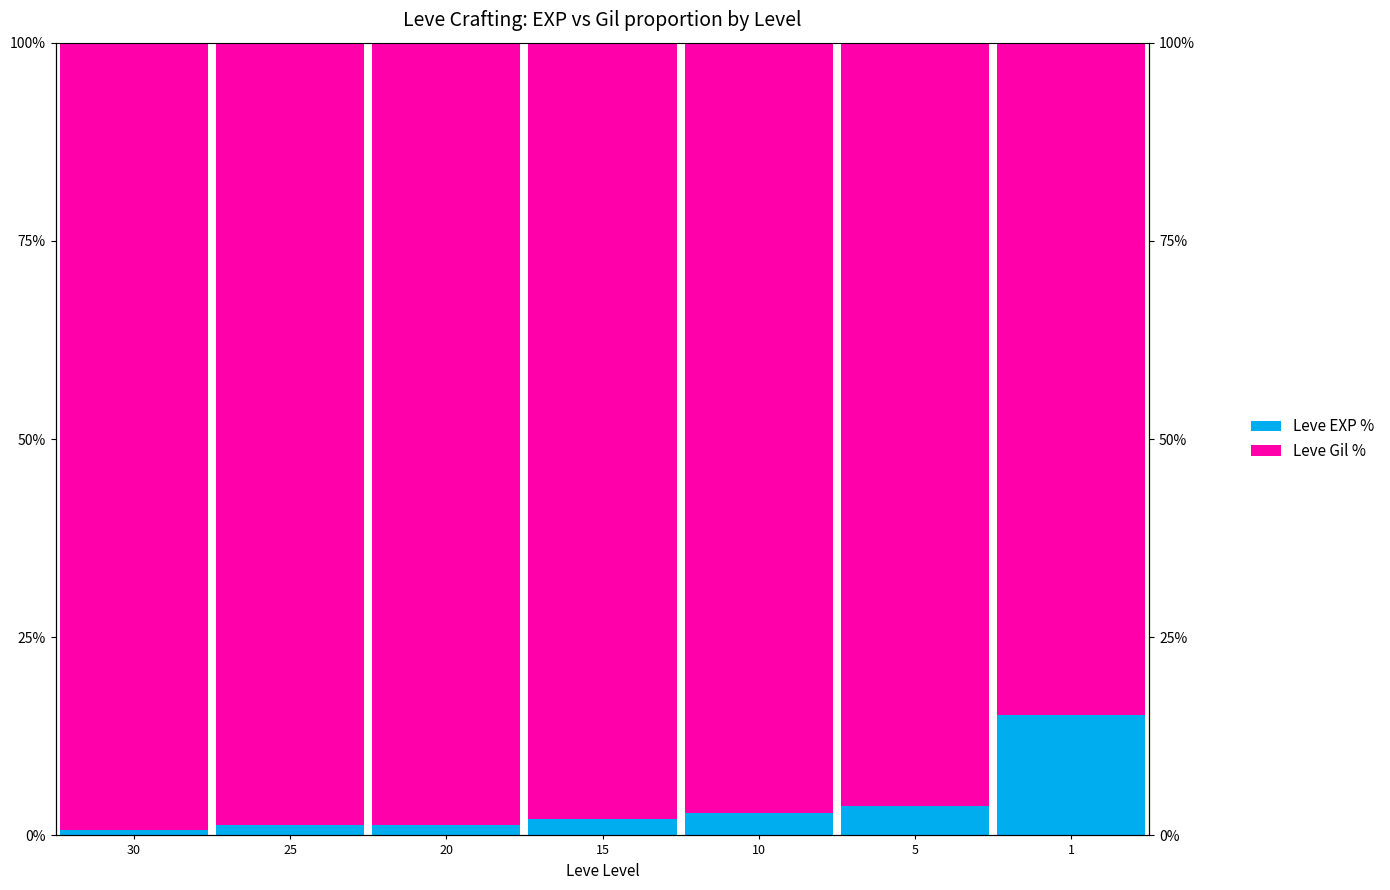

What is the value of the Leve EXP % bar at the 2nd from the left?

98.7